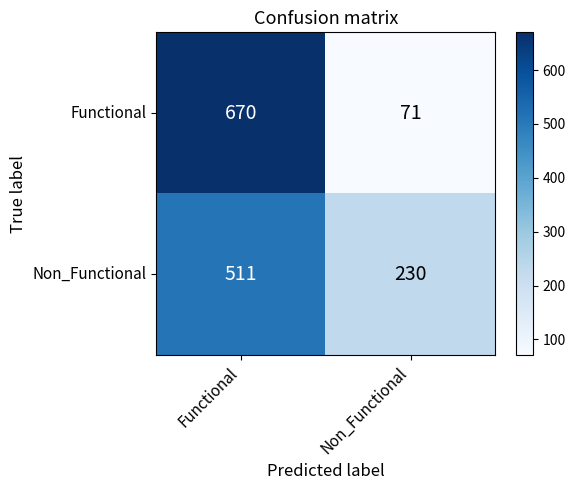

The value of Non_Functional at Functional is 851. True or false?

False